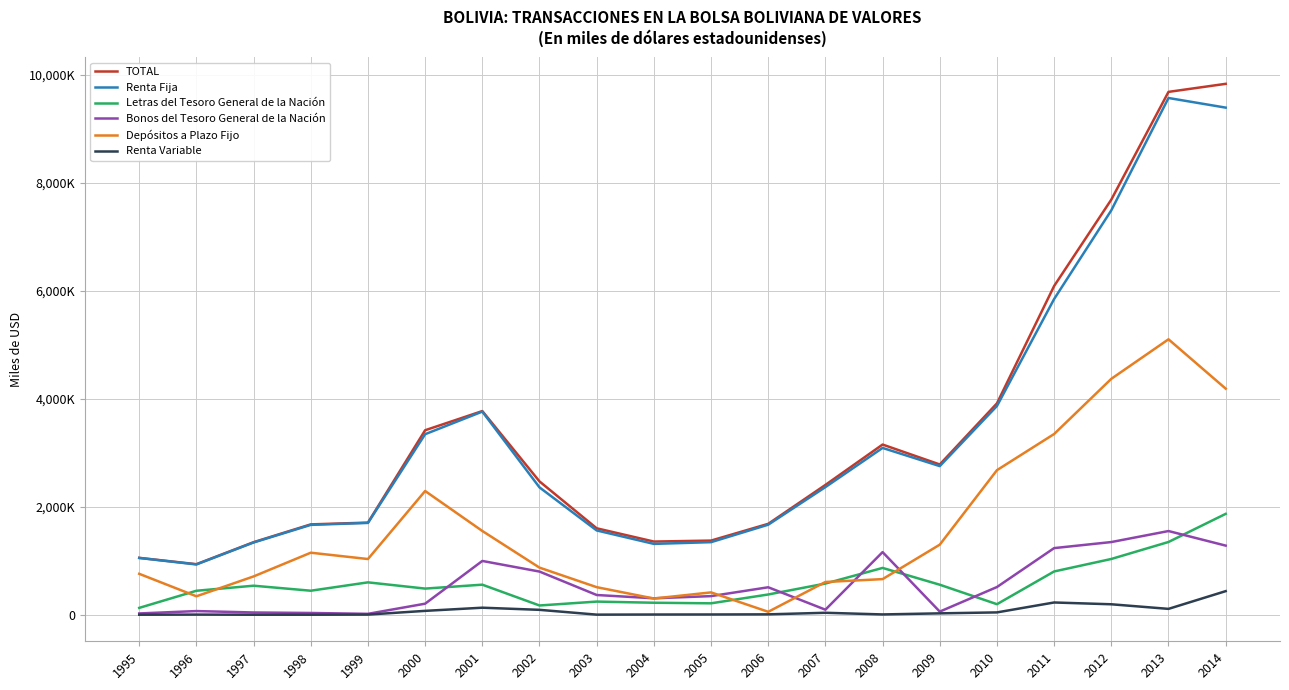

What is the total value across all series at 2001?

10771031